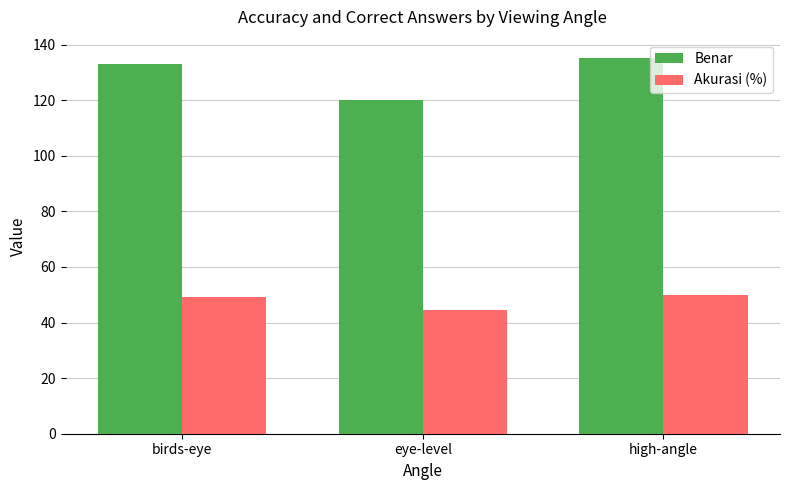

What are all the series names shown in the legend?

Benar, Akurasi (%)